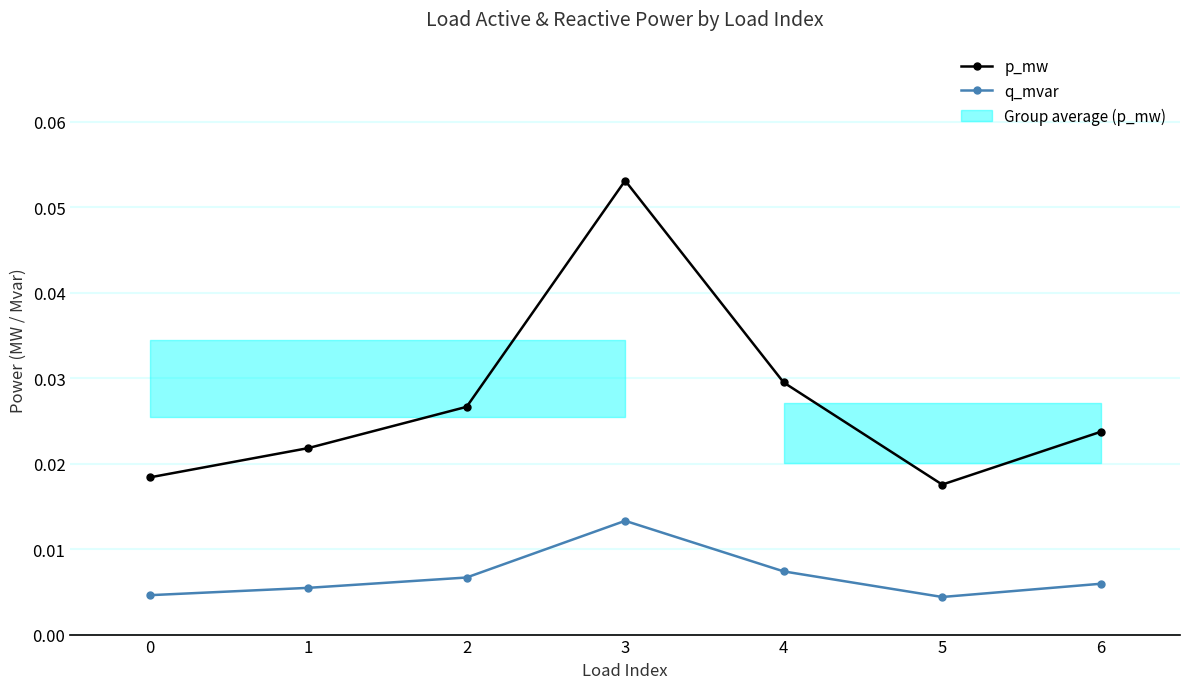

Rank the categories by p_mw value from lowest to highest.

5, 0, 1, 6, 2, 4, 3